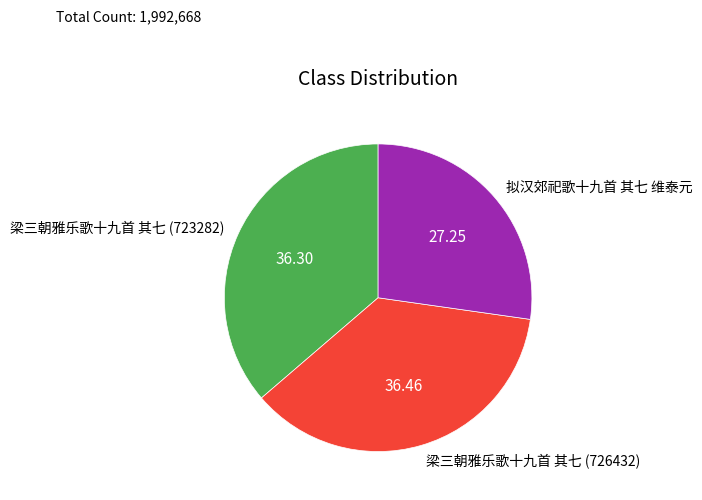

Between 梁三朝雅乐歌十九首 其七 (726432) and 拟汉郊祀歌十九首 其七 维泰元, which is larger?

梁三朝雅乐歌十九首 其七 (726432)